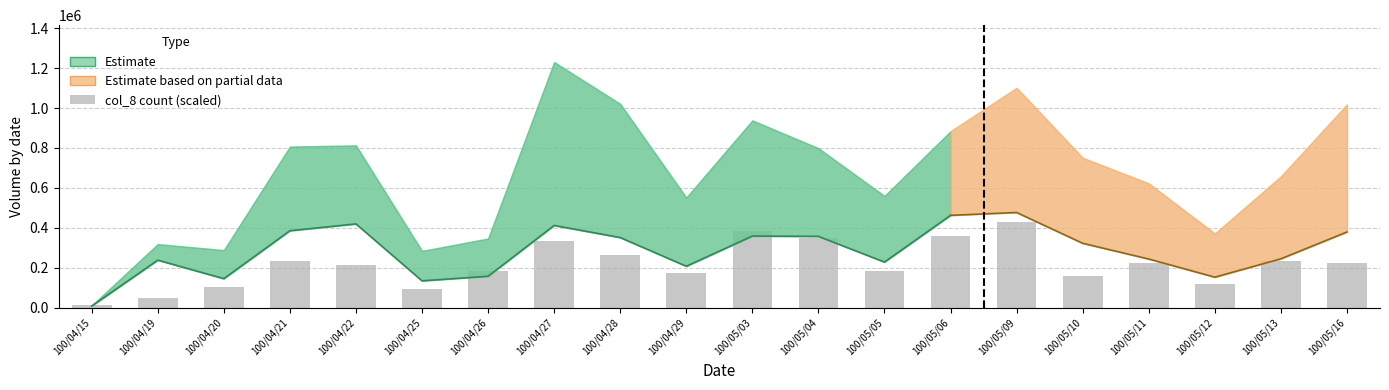

How many values are below 224000?

10